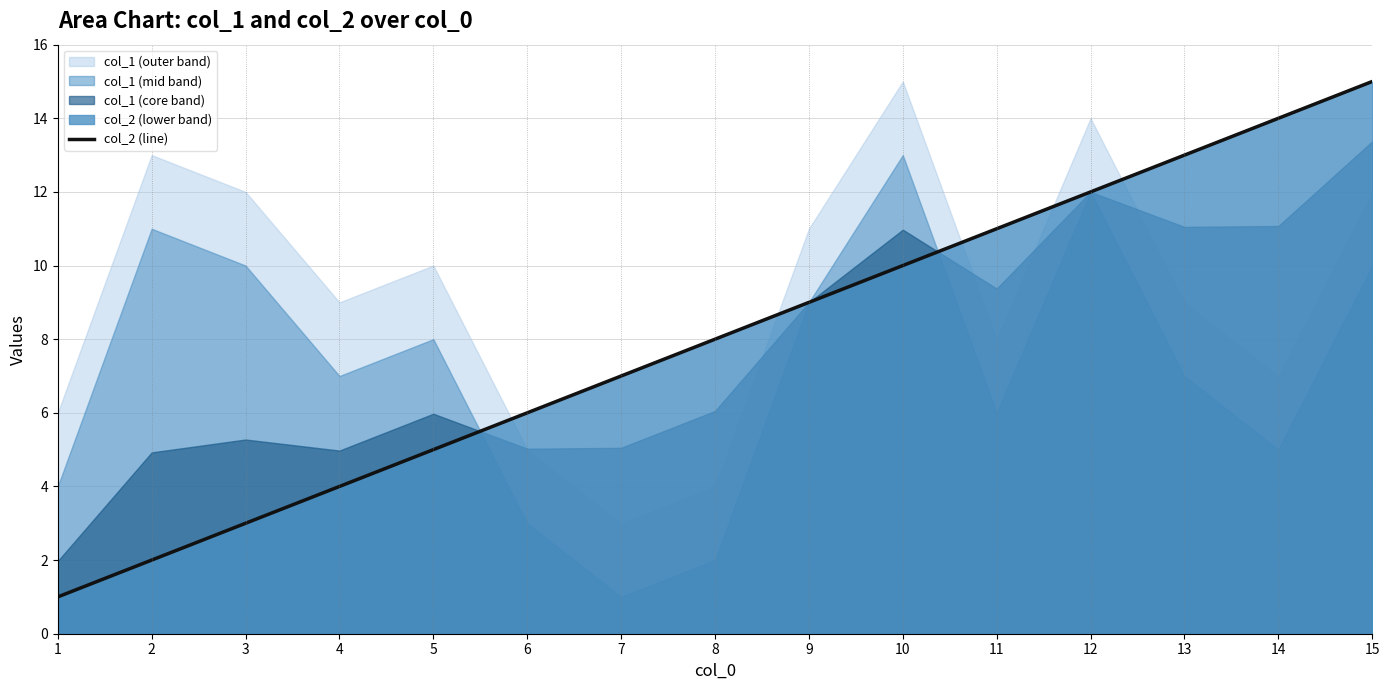

True or false: col_2 (line) has a value of 17 at 11.

False